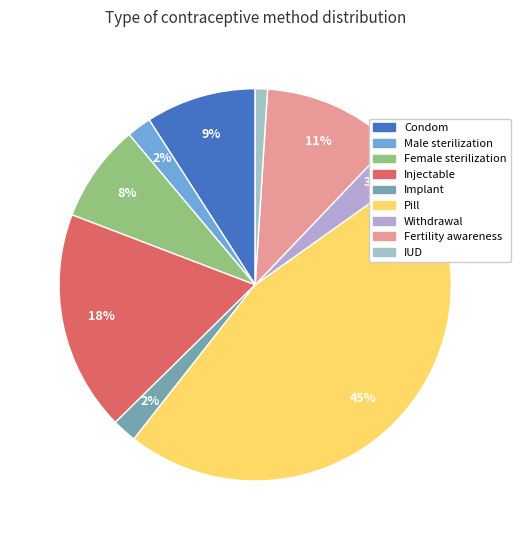

Which slice is the largest?

Pill